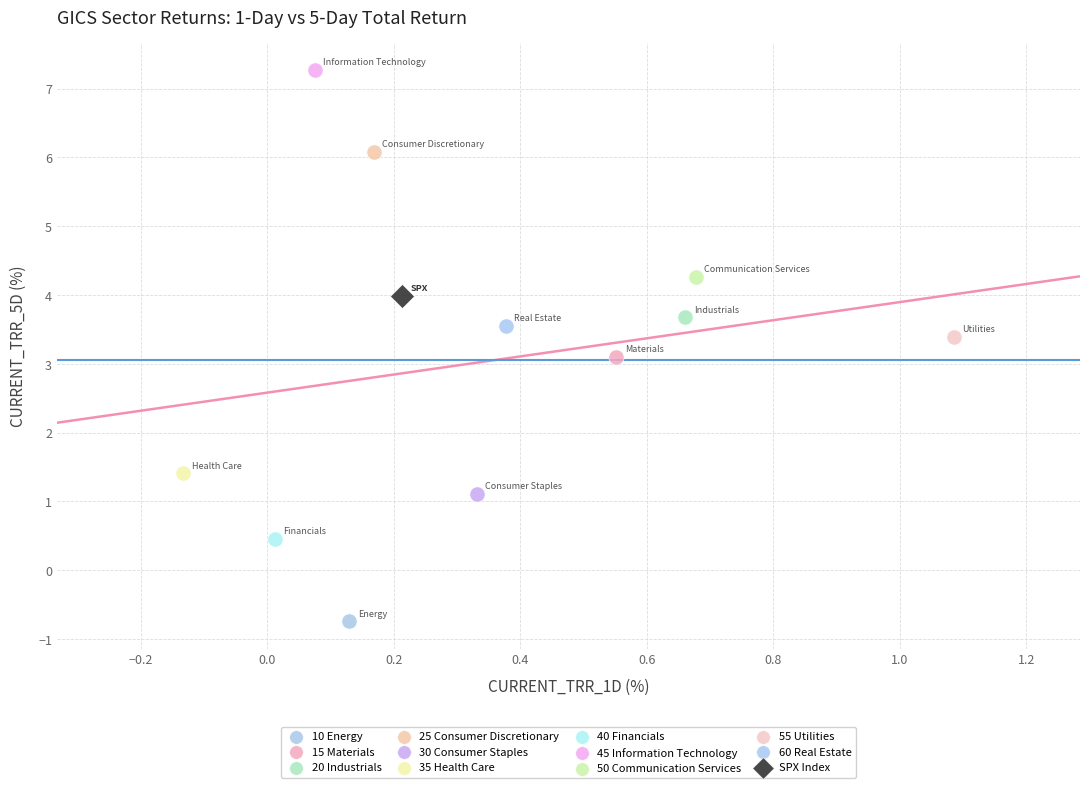

What are all the series names shown in the legend?

10 Energy, 15 Materials, 20 Industrials, 25 Consumer Discretionary, 30 Consumer Staples, 35 Health Care, 40 Financials, 45 Information Technology, 50 Communication Services, 55 Utilities, 60 Real Estate, SPX Index